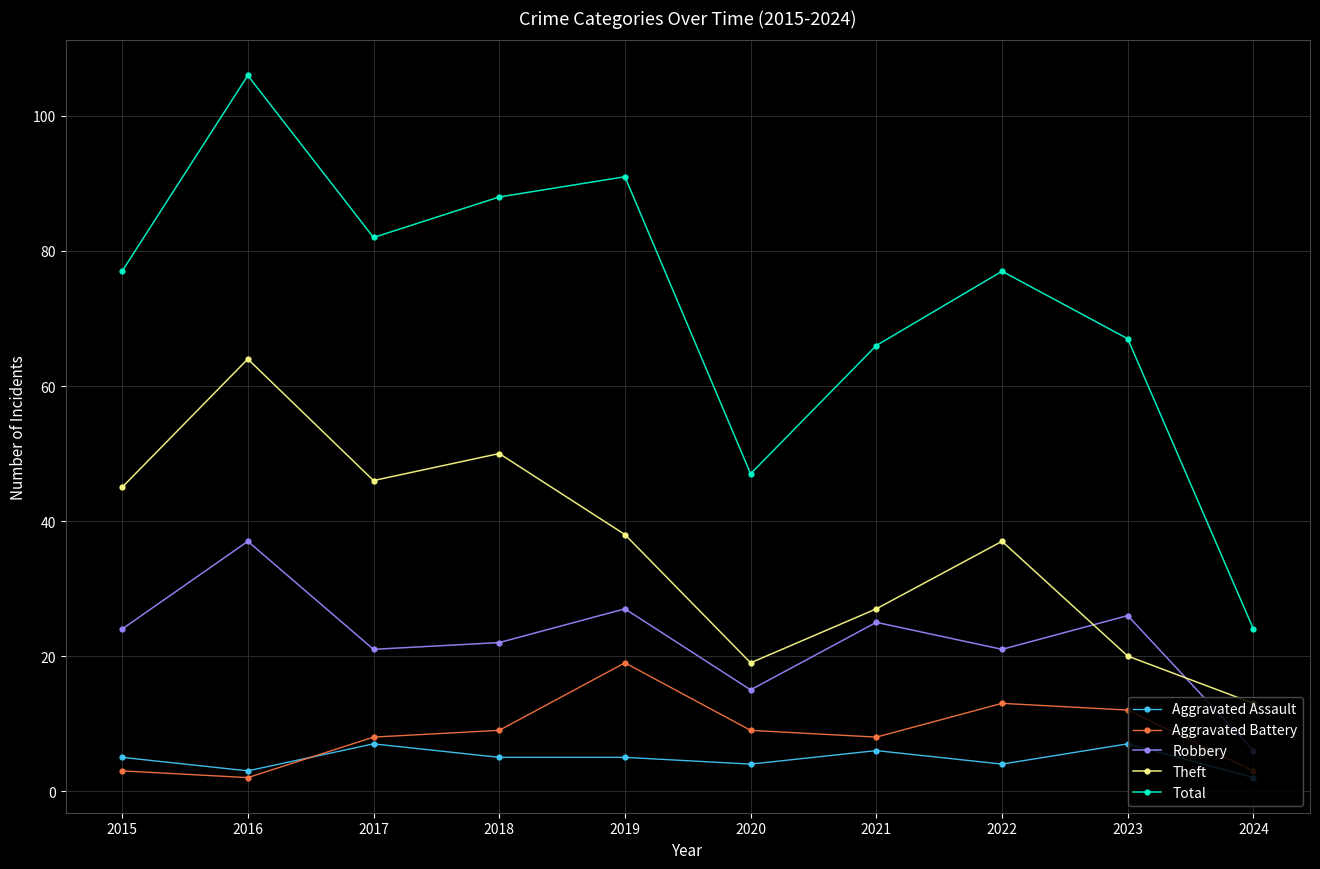

Which series has the largest range (max minus min)?

Total